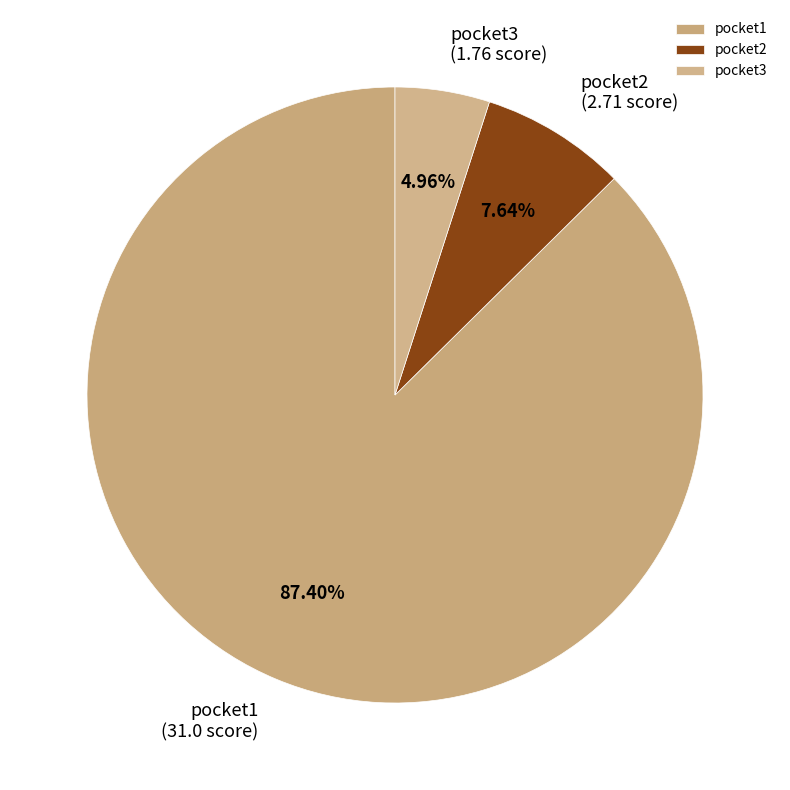

True or false: pocket2 accounts for 18% of the total.

False